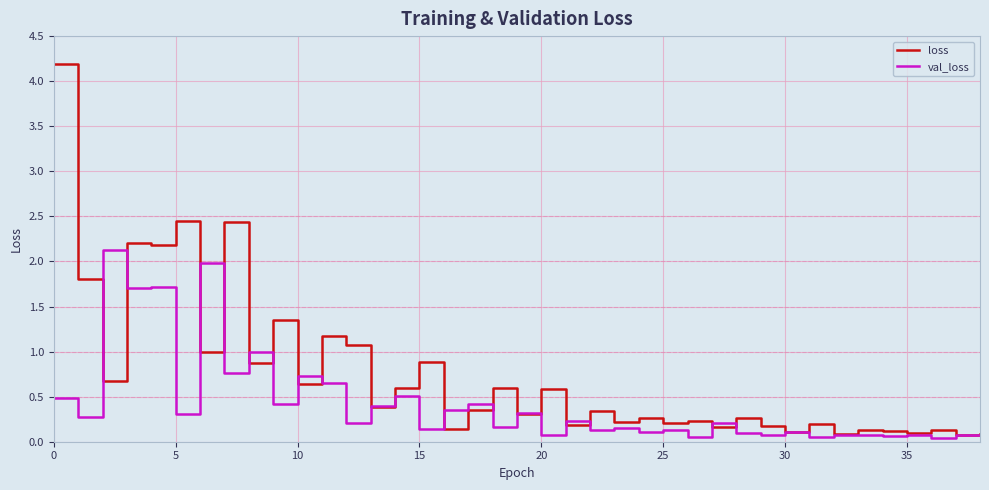

Which series has the largest range (max minus min)?

loss